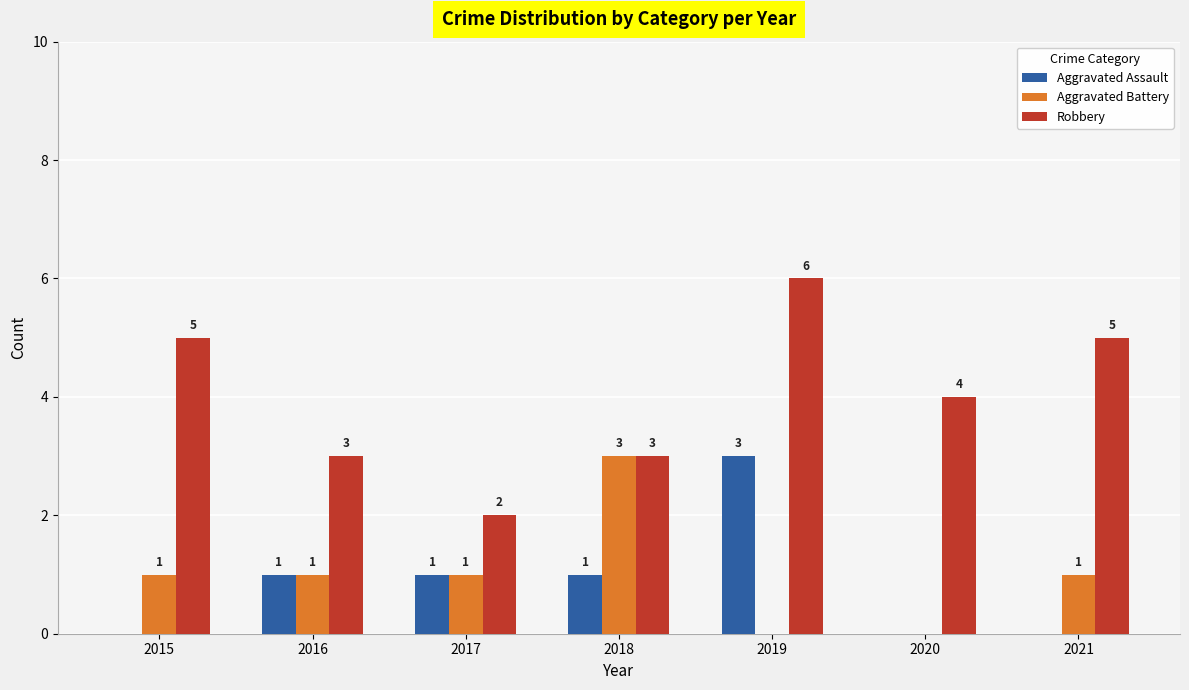

Is the value of Robbery at 2020 greater than the value of Aggravated Assault at 2020?

Yes